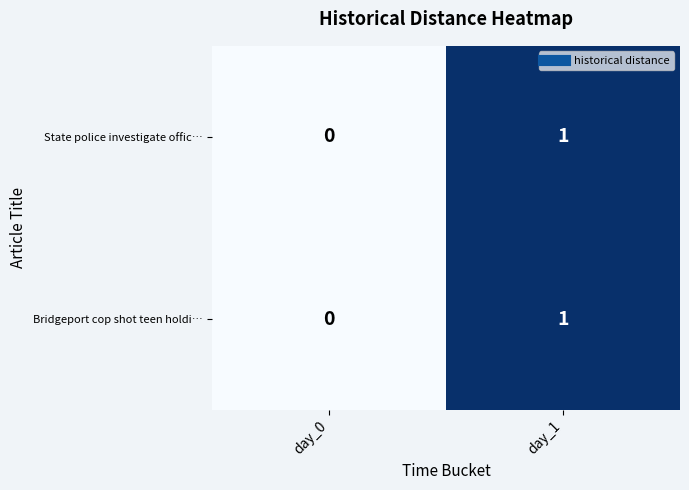

Is it true that State police investigate offic… equals 2 at day_1?

False